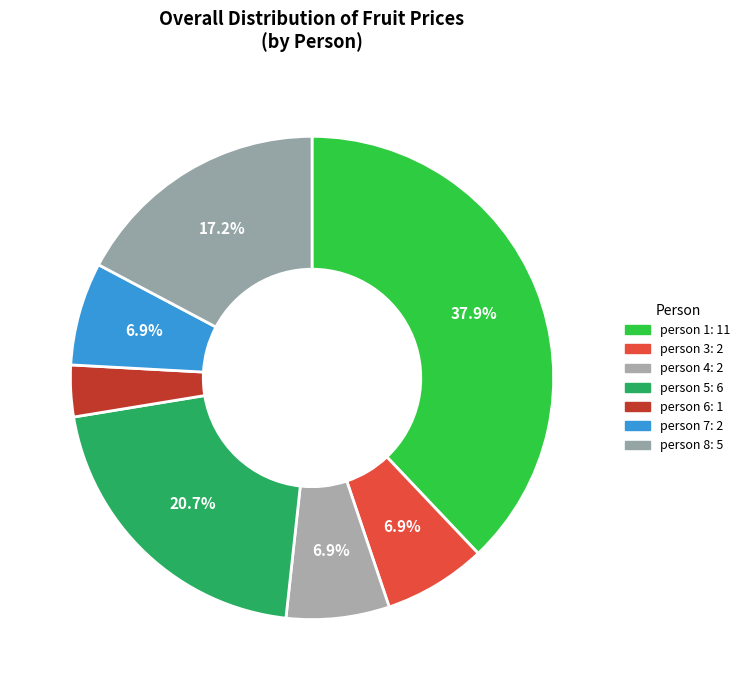

To the nearest percent, what is the difference between the largest and smallest slice percentages?

34%